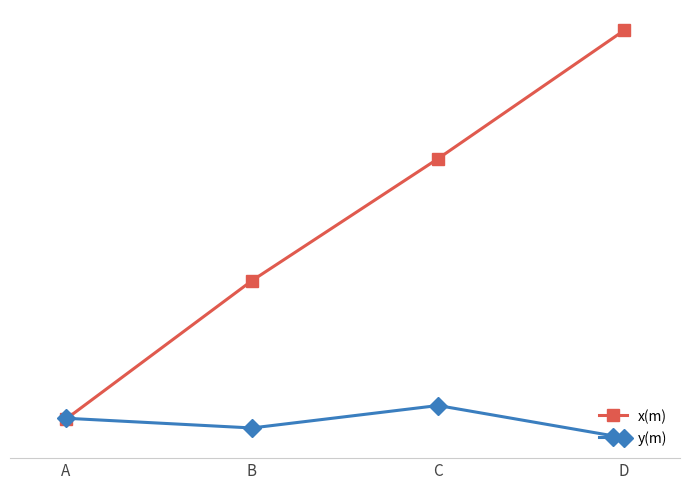

Where is y(m) nearest to the value 9?

B